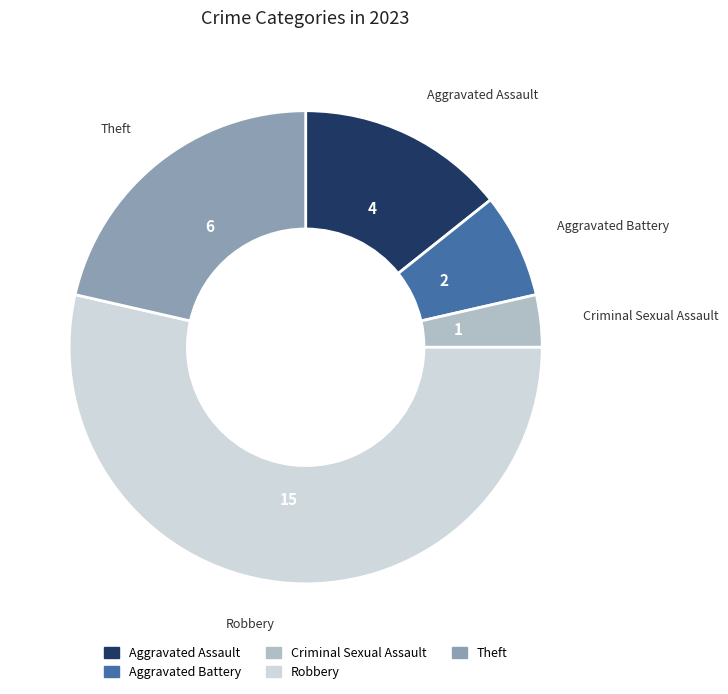

Which has a higher value, Criminal Sexual Assault or Aggravated Battery?

Aggravated Battery